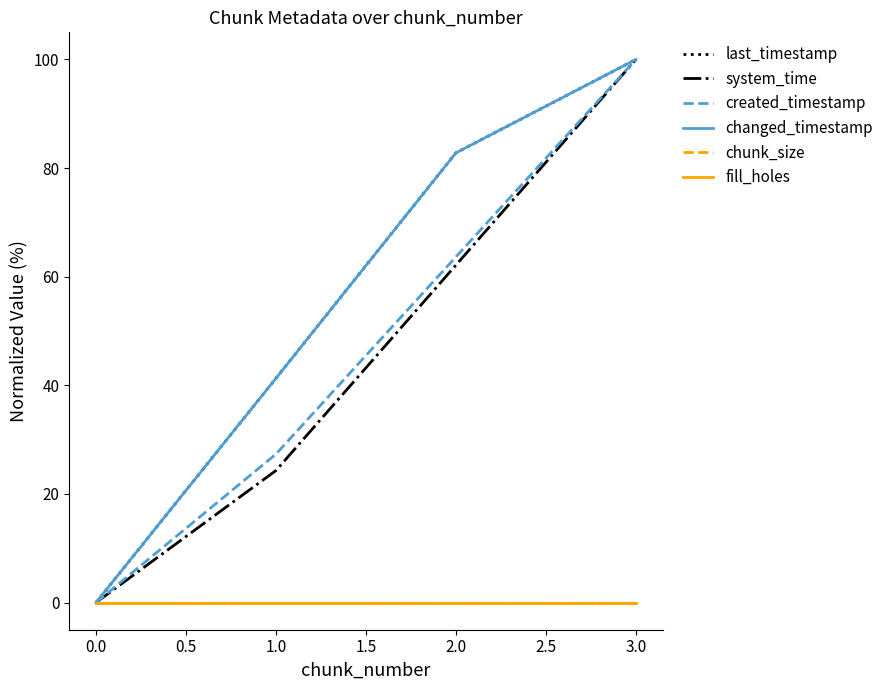

Does the chart display data point markers on the line(s)?

No